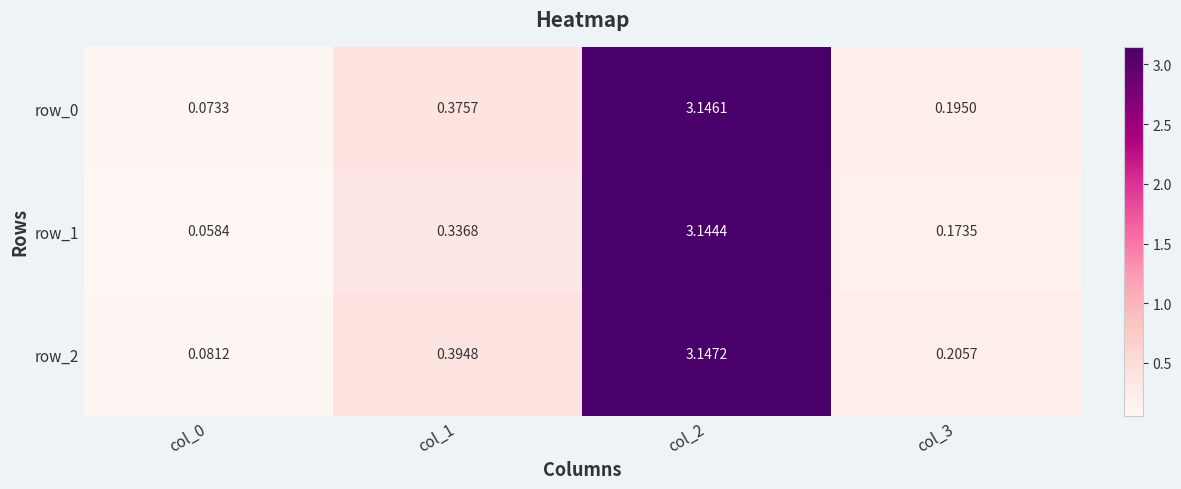

What is the difference between the row_2 values at col_1 and col_2?

2.8